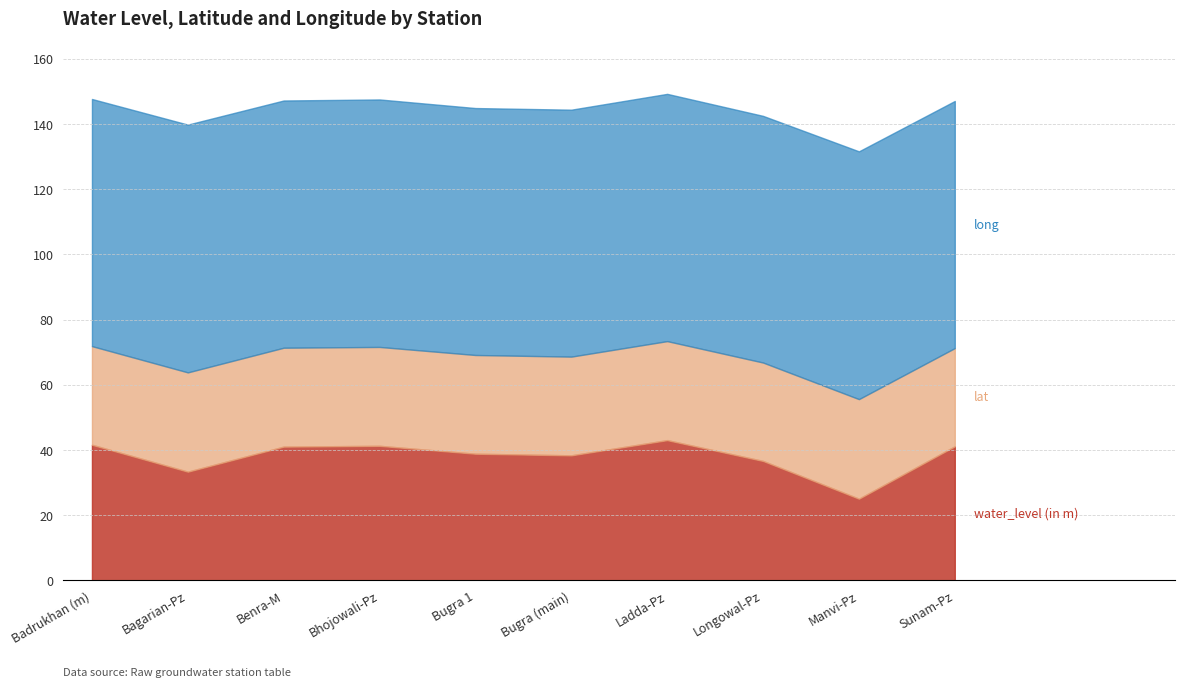

What is the sum of all water_level (in m) values?

380.5